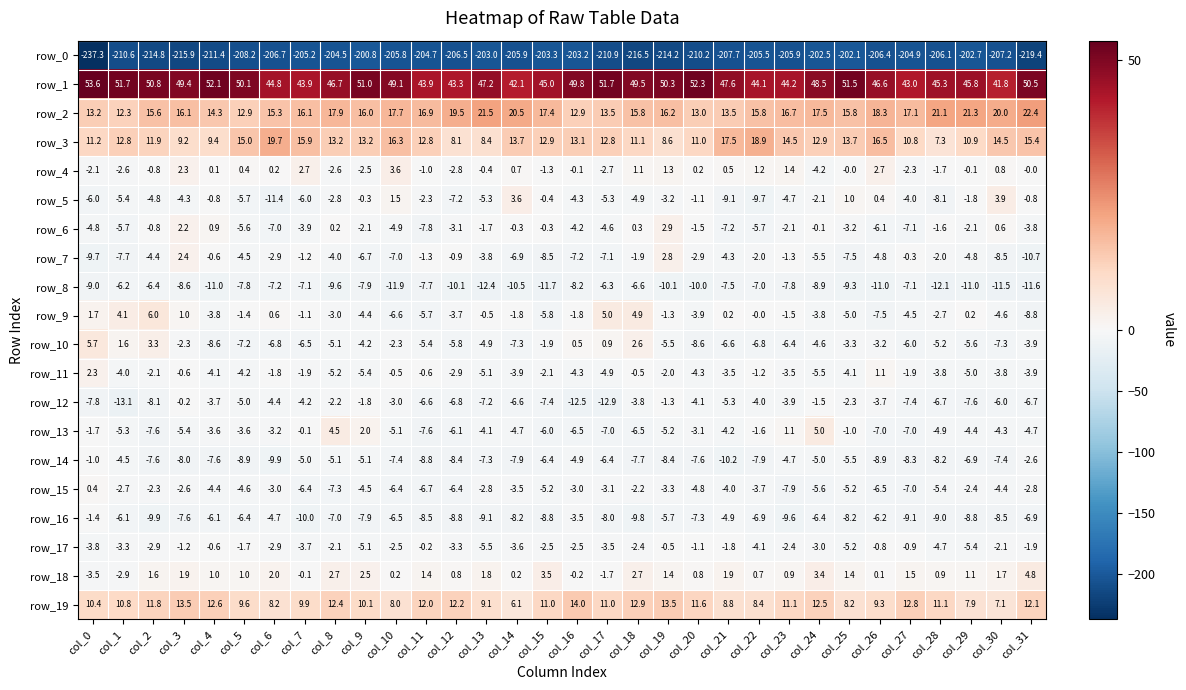

What is the sum of all row_16 values?

-235.8